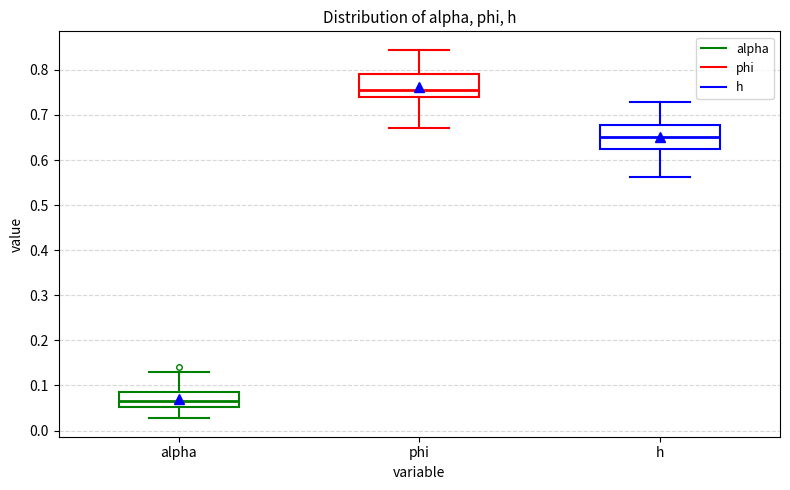

Reading left to right, transcribe this box plot: for each box, give where its median line is, the range the box spans, and where its two whiskers end, as read against the y-axis. The values are not printed on the chart, so give them approximately, as read against the axis.

alpha: median 0.07, box 0.05 to 0.09, whiskers 0.03 to 0.13
phi: median 0.76, box 0.74 to 0.79, whiskers 0.67 to 0.84
h: median 0.65, box 0.62 to 0.68, whiskers 0.56 to 0.73